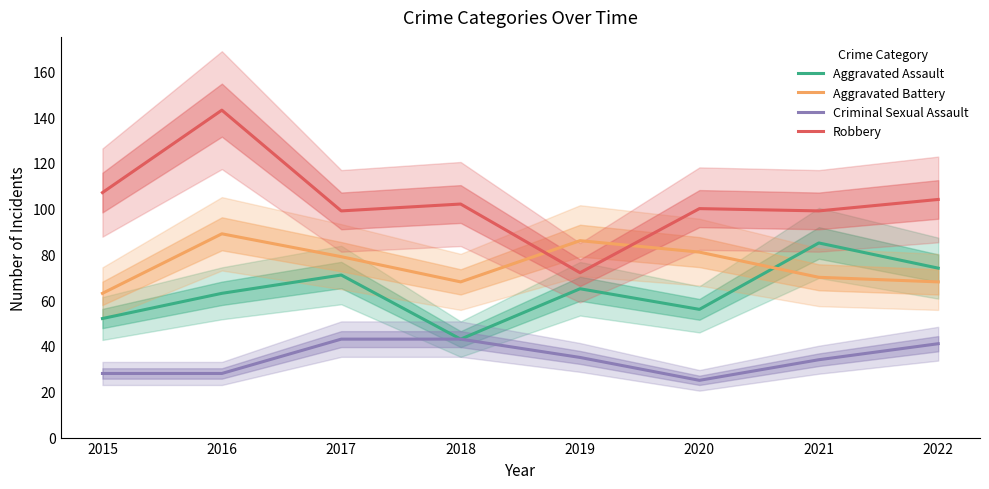

Reading left to right, transcribe all the data shown in this chart.

Aggravated Assault: 52	63	71	43	65	56	85	74
Aggravated Battery: 63	89	79	68	86	81	70	68
Criminal Sexual Assault: 28	28	43	43	35	25	34	41
Robbery: 107	143	99	102	72	100	99	104